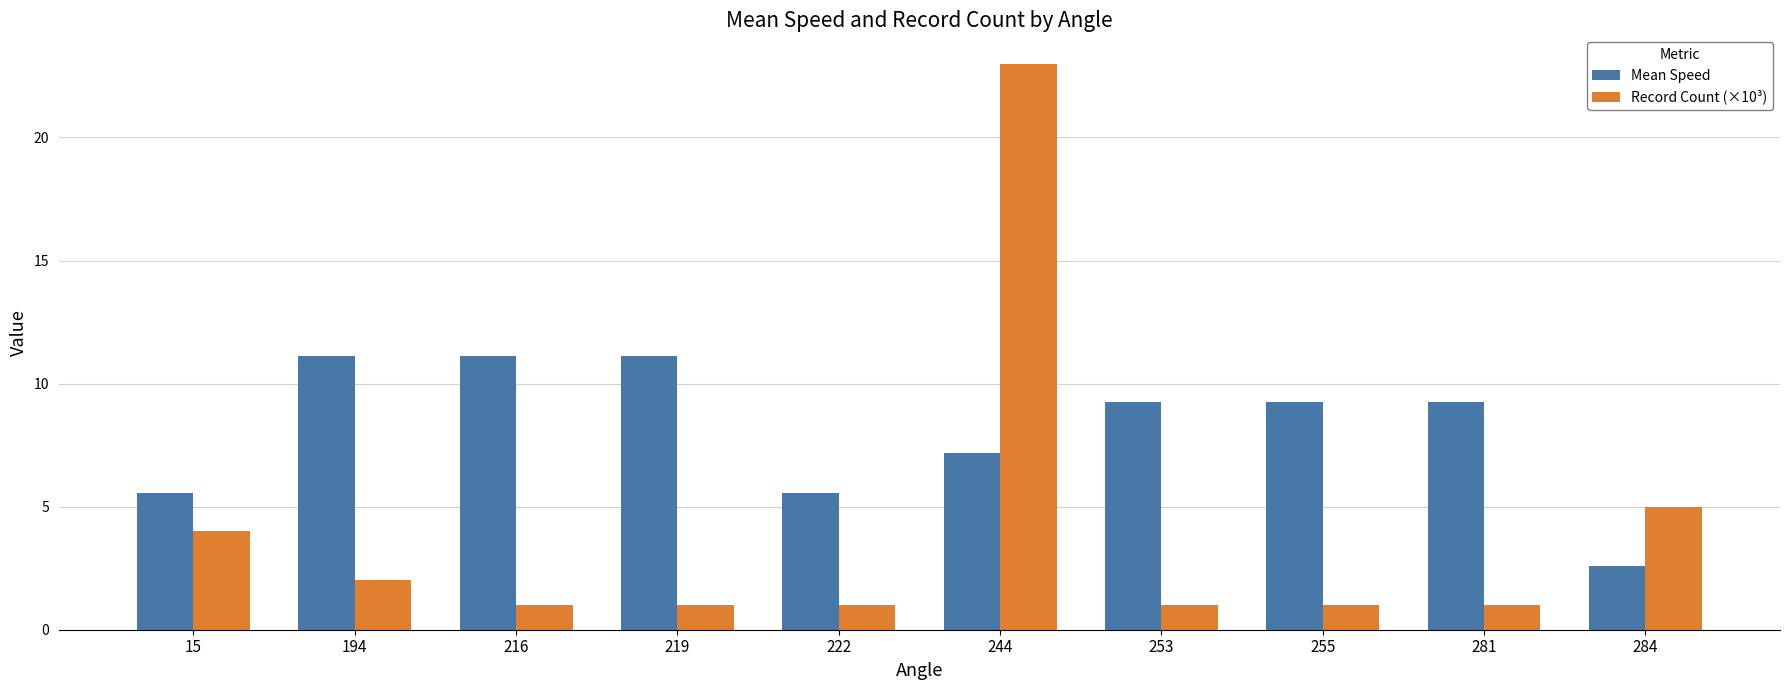

Are the bars grouped side by side (vs. stacked)?

Yes